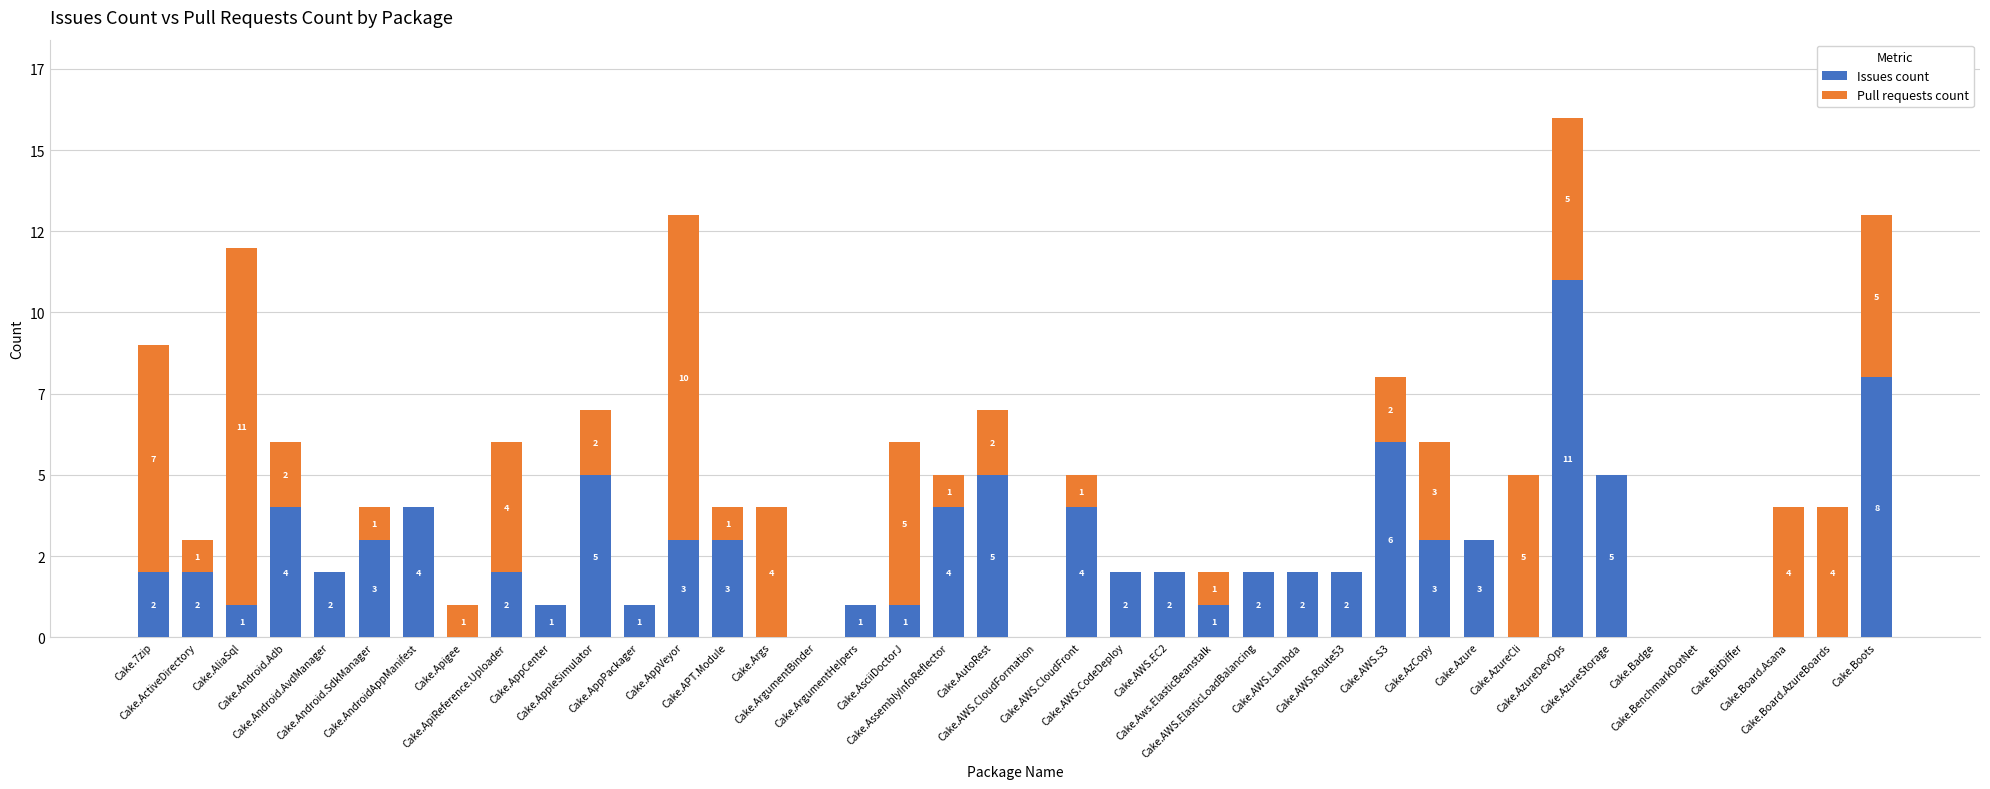

What is the label of the 10th bar from the left?

Cake.AppCenter